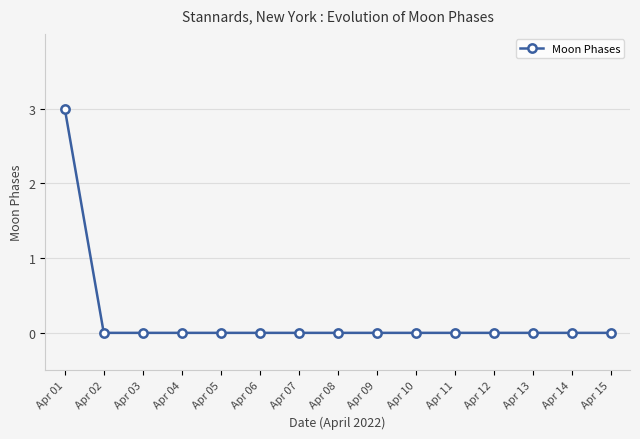

What is the greatest value displayed?

3